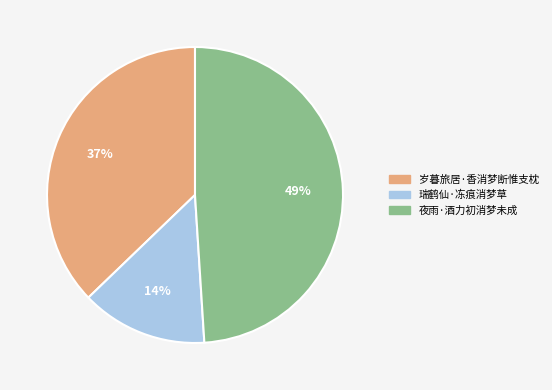

Is there a majority slice in this chart?

No